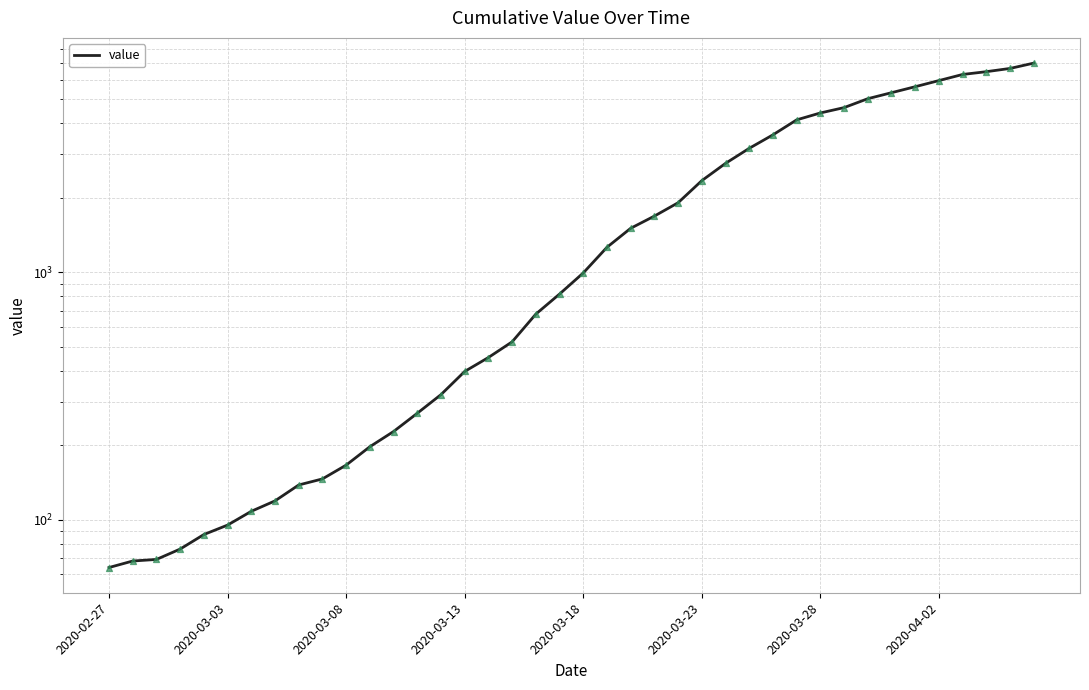

What is the change in value from 21 to 24?

+648